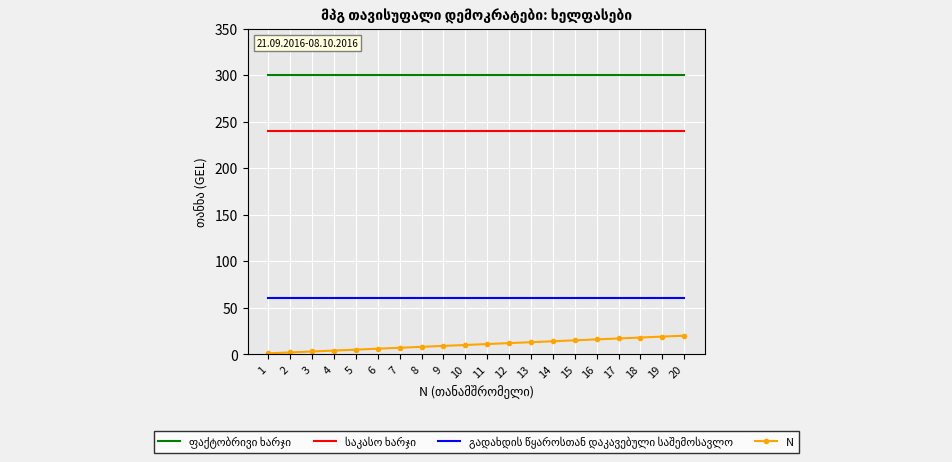

What is the value of the N point at the 12th from the left?

12